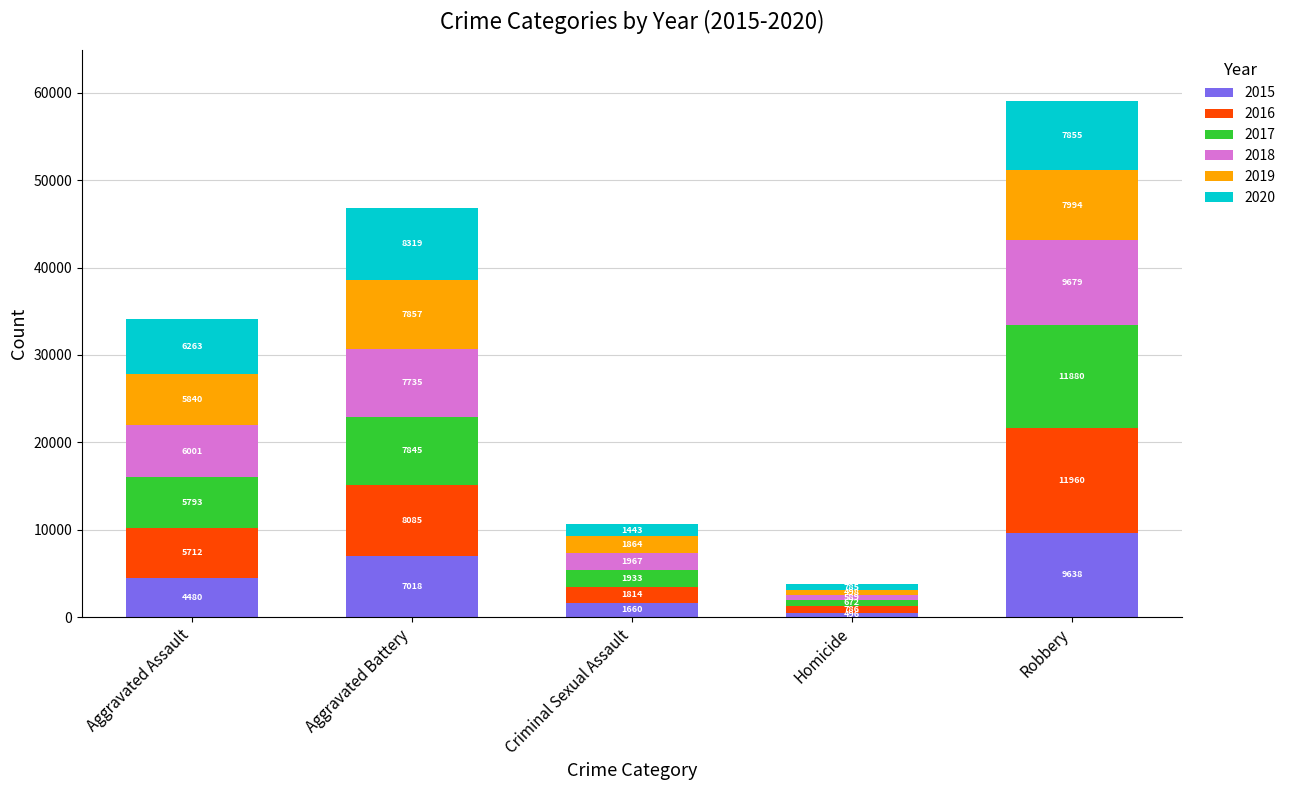

Reading left to right, what are the values for 2015?

Aggravated Assault=4480	Aggravated Battery=7018	Criminal Sexual Assault=1660	Homicide=496	Robbery=9638